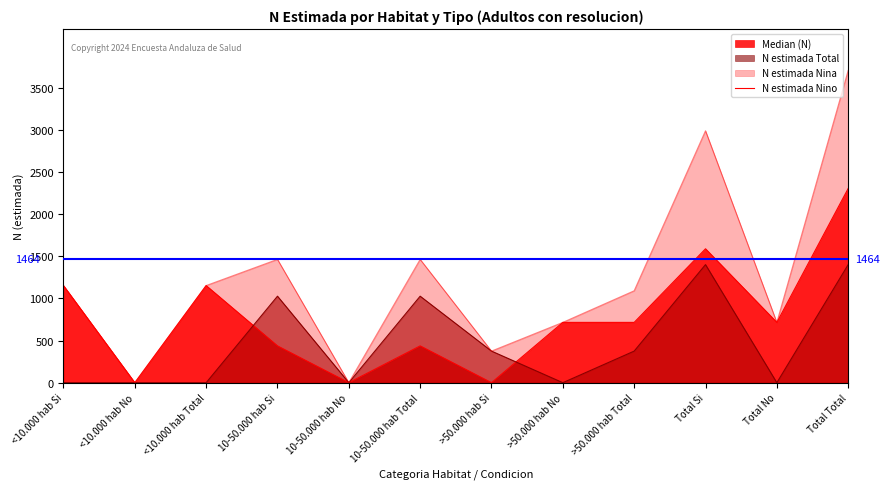

What position from the right is >50.000 hab No?

5